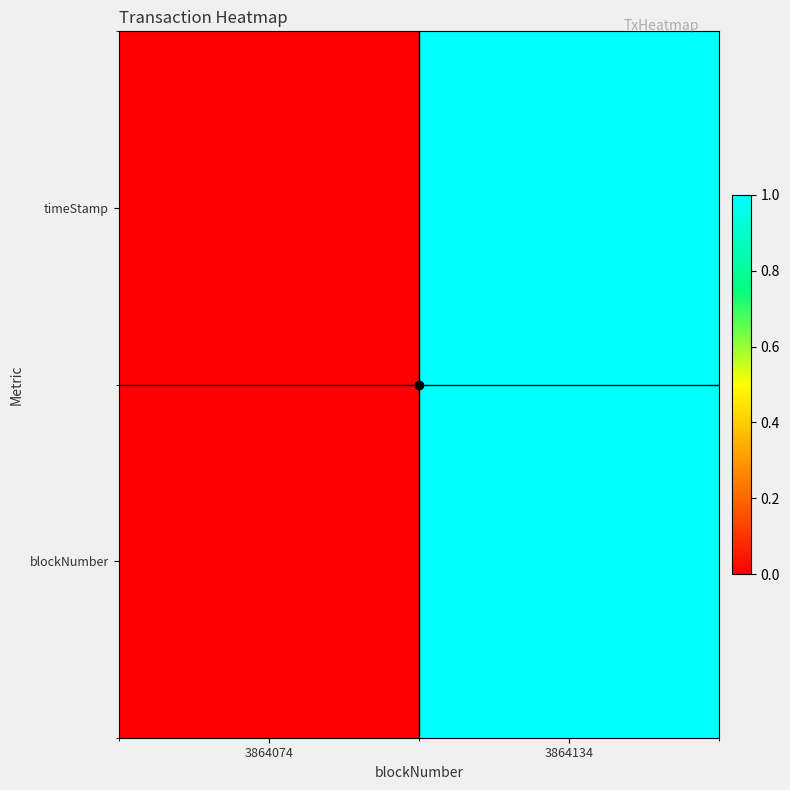

Rank the series by their maximum value, from highest to lowest.

timeStamp, blockNumber